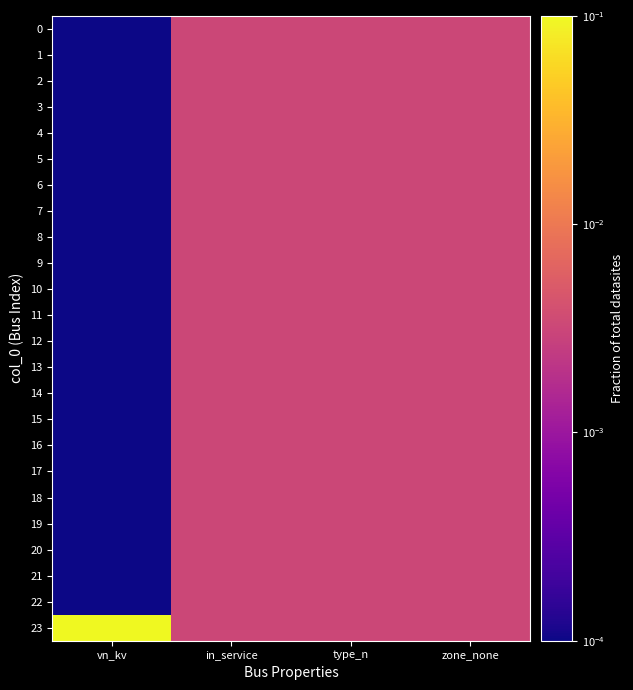

Which label corresponds to the smallest value in the chart?

vn_kv